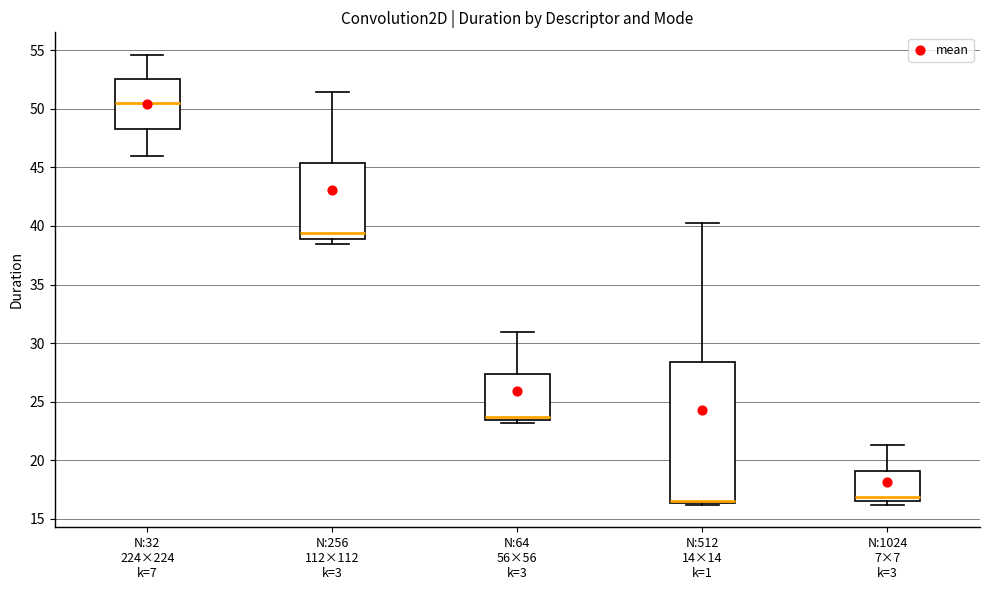

Reading left to right, transcribe this box plot: for each box, give where its median line is, the range the box spans, and where its two whiskers end, as read against the y-axis. The values are not printed on the chart, so give them approximately, as read against the axis.

N:32 224×224 k=7: median 50.5, box 48.5 to 52.5, whiskers 46.0 to 54.5
N:256 112×112 k=3: median 39.5, box 39.0 to 45.5, whiskers 38.5 to 51.5
N:64 56×56 k=3: median 23.5 (just above the box's lower edge), box 23.5 to 27.5, whiskers 23.0 to 31.0
N:512 14×14 k=1: median 16.5 (drawn on the box's lower edge), box 16.5 to 28.5, whiskers 16.0 to 40.0
N:1024 7×7 k=3: median 17.0, box 16.5 to 19.0, whiskers 16.0 to 21.5